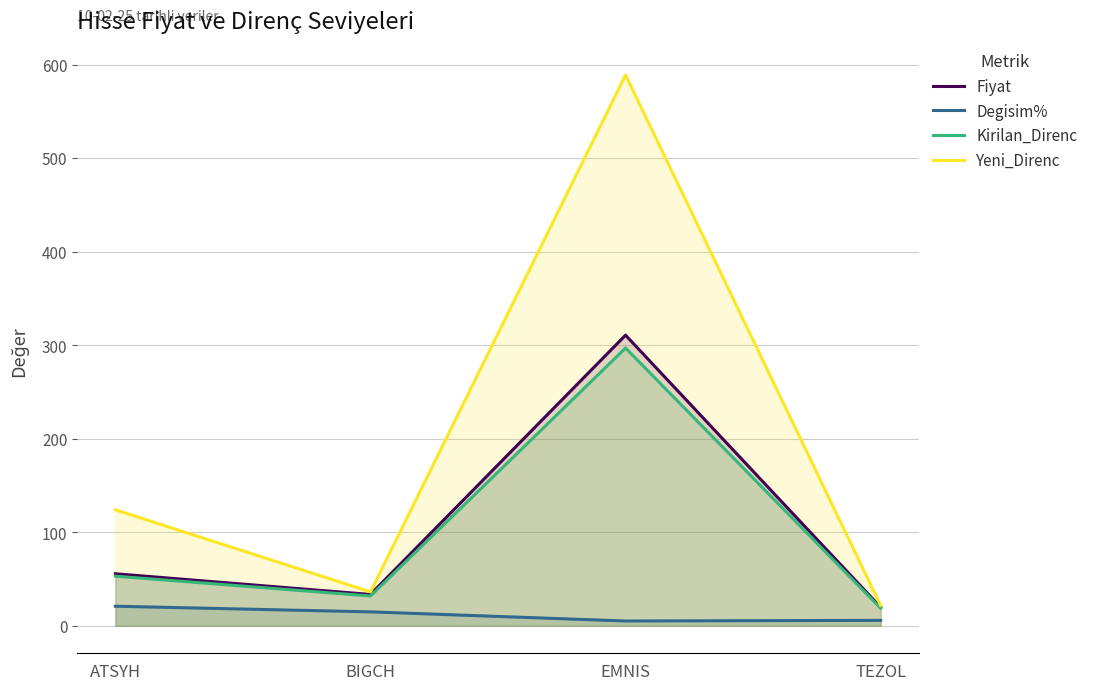

What is the spread (max minus min) of values at TEZOL?

16.0